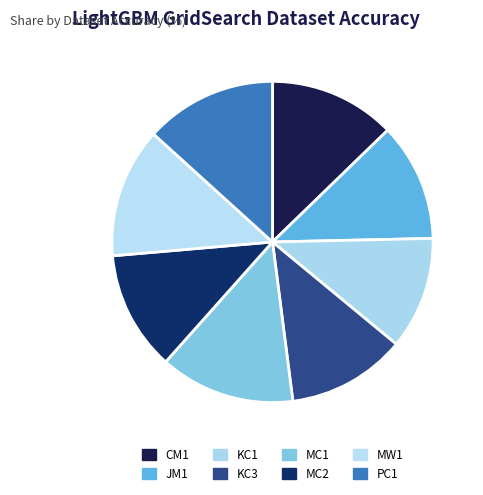

Which has a higher value, CM1 or MW1?

MW1